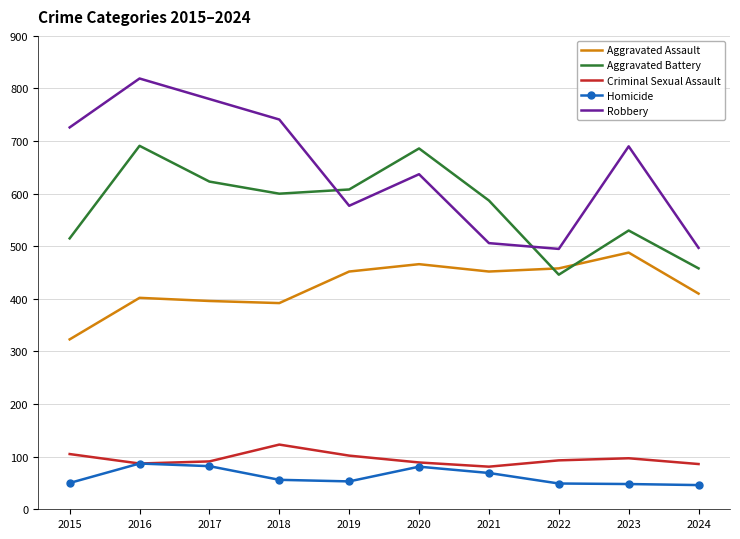

At 2019, list the series in order from largest to smallest.

Aggravated Battery, Robbery, Aggravated Assault, Criminal Sexual Assault, Homicide